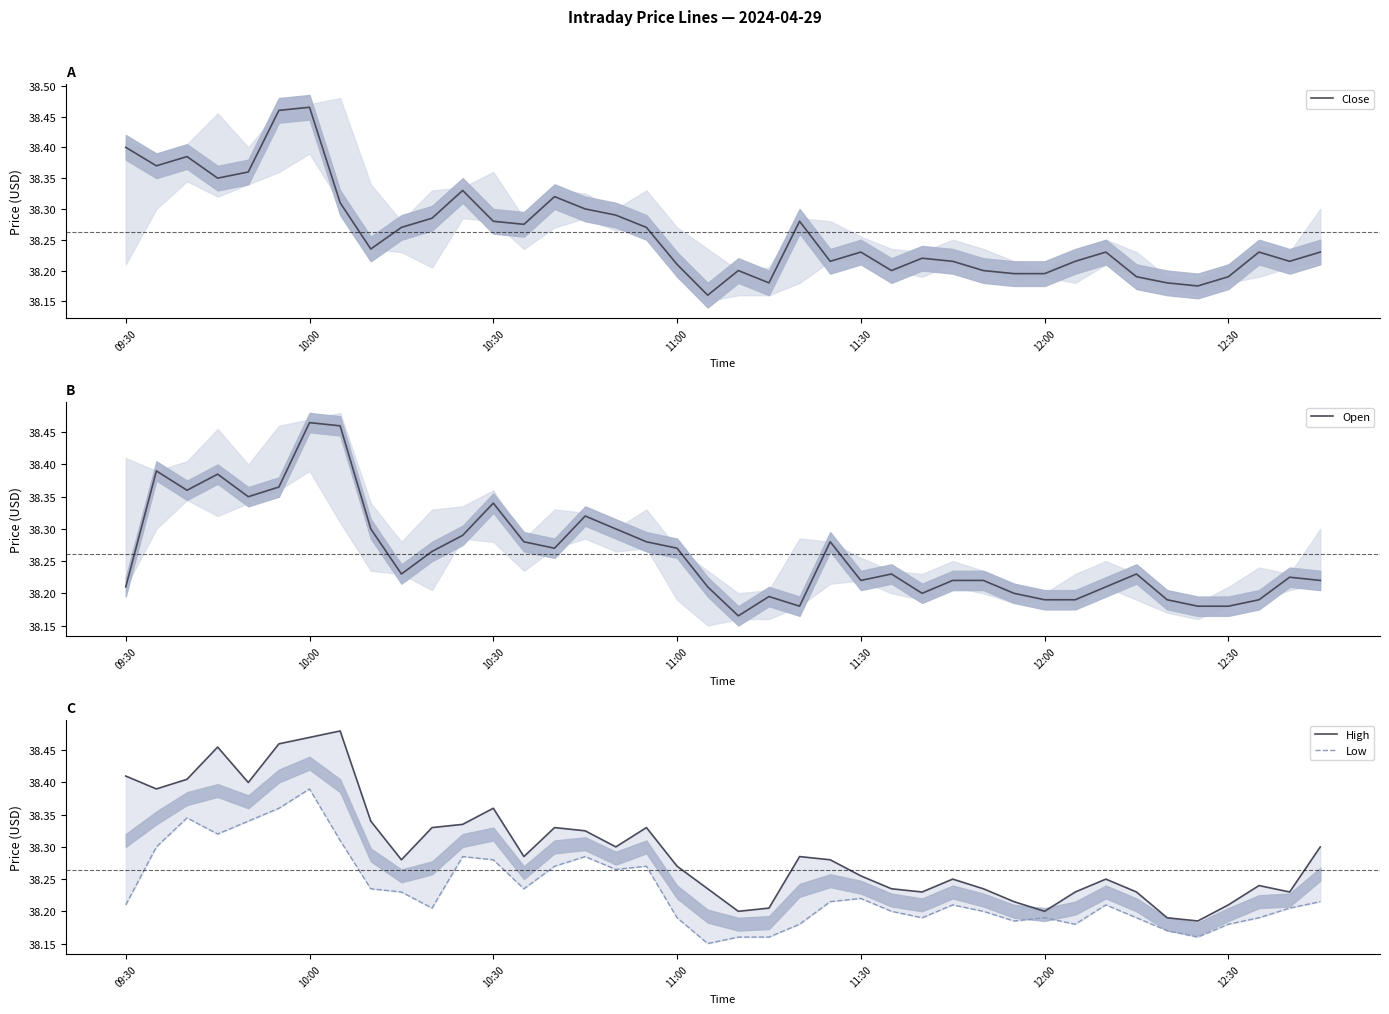

What is the difference between the maximum and minimum values in the Open series?

0.3